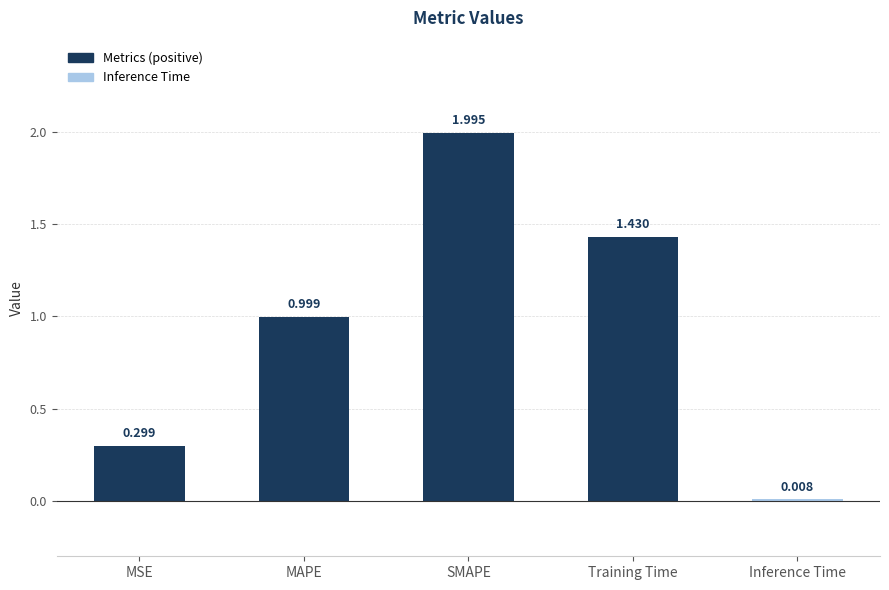

Which category has the highest value across all series?

SMAPE